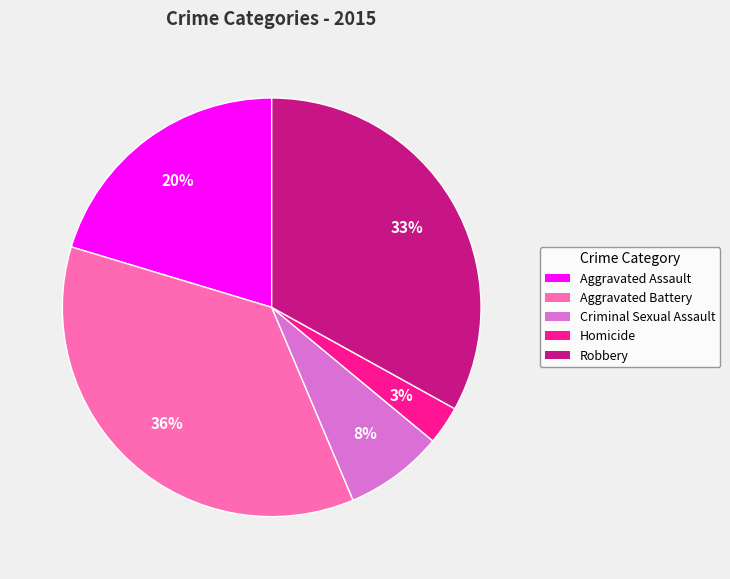

Approximately how many times larger is the value at Homicide compared to Criminal Sexual Assault?

0.4